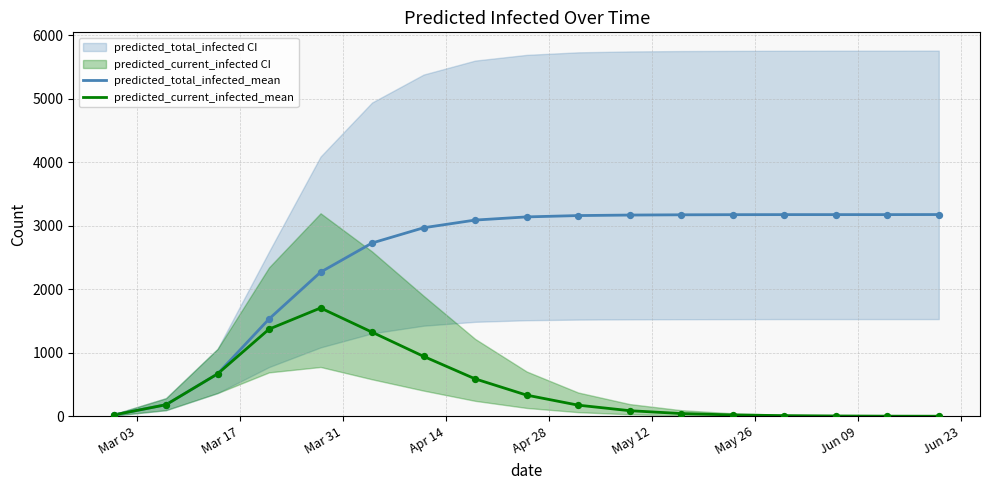

Which series reaches the minimum Y coordinate?

predicted_current_infected_mean